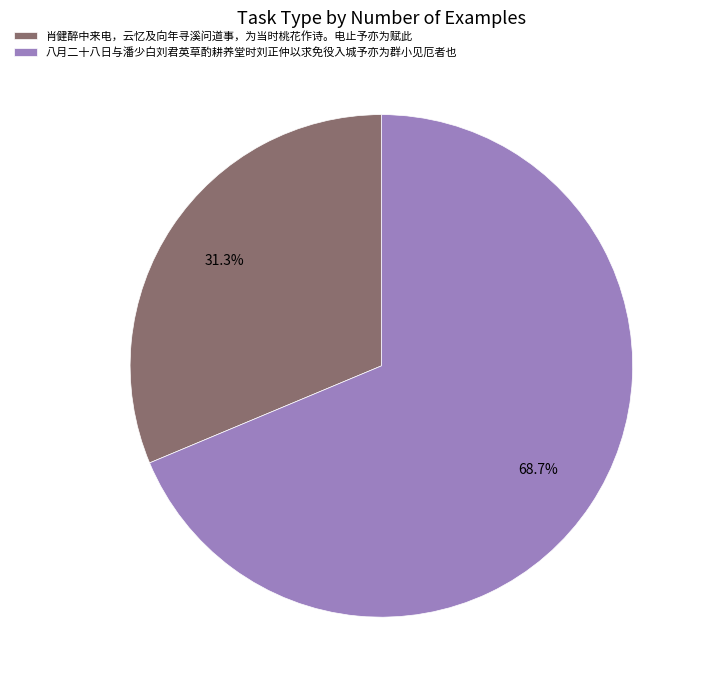

Is there any slice that represents more than half of the pie?

Yes